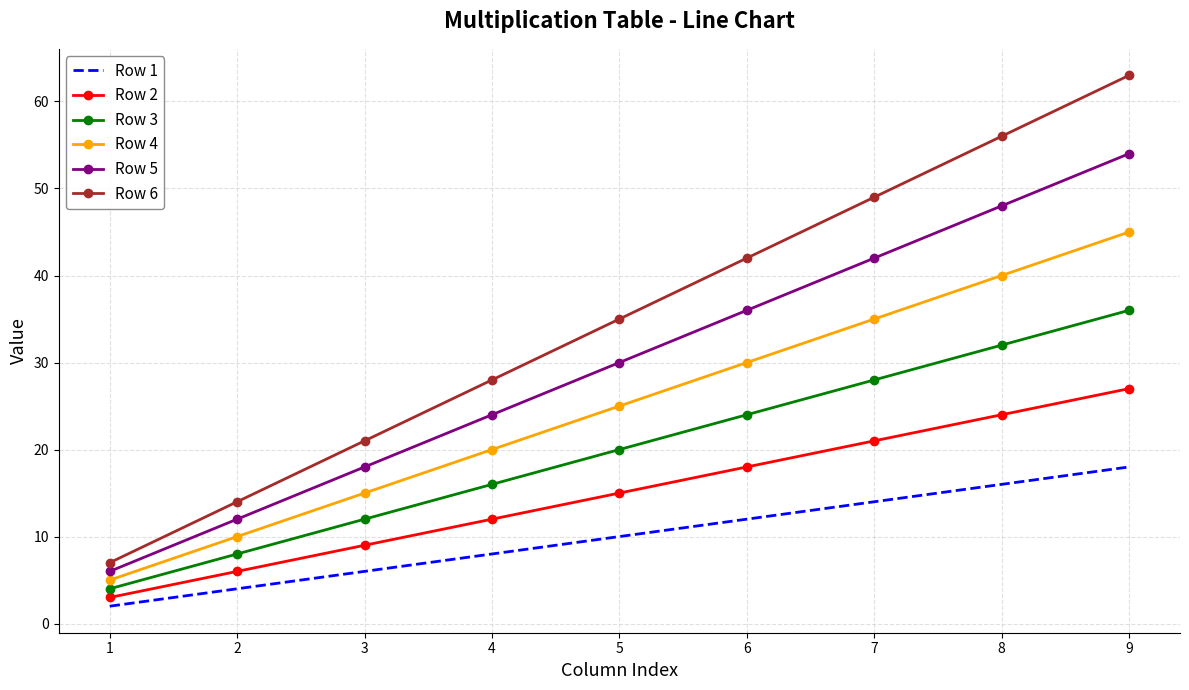

What is the difference between the maximum and minimum values in the Row 5 series?

48